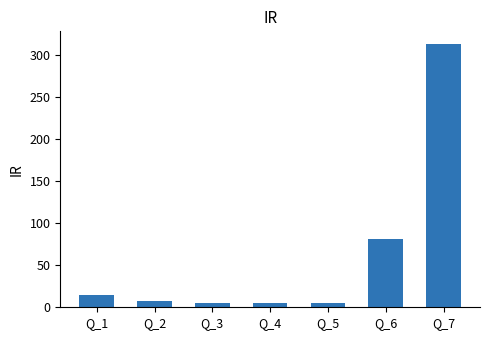

Count the number of categories in the chart.

7